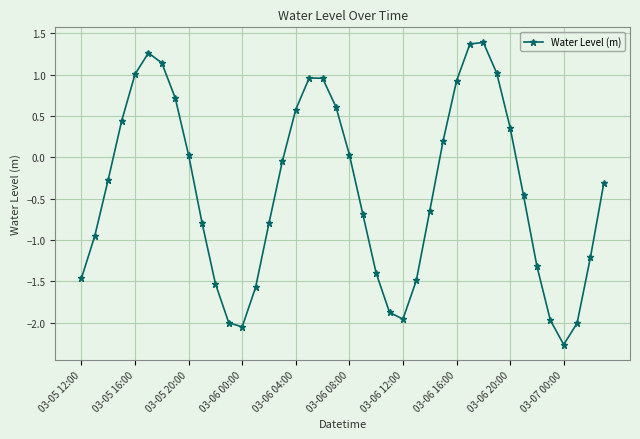

What is the difference between the maximum and minimum values?

3.7